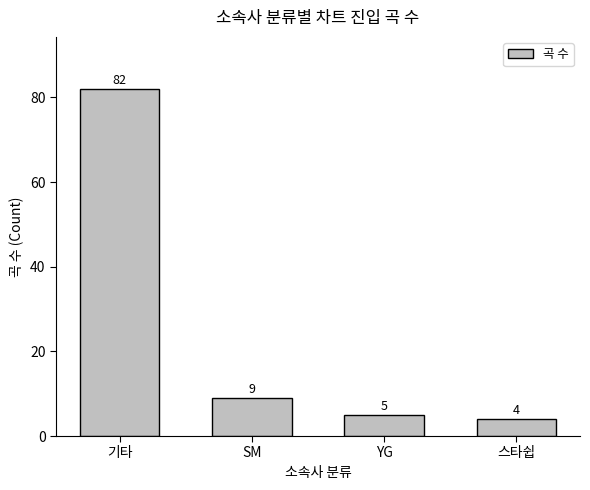

What is the label of the 4th bar from the left?

스타쉽